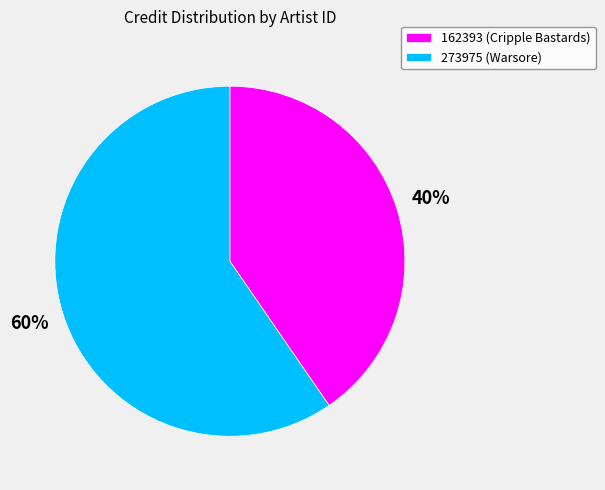

Is the sum of 162393 (Cripple Bastards) and 273975 (Warsore) greater than half?

Yes